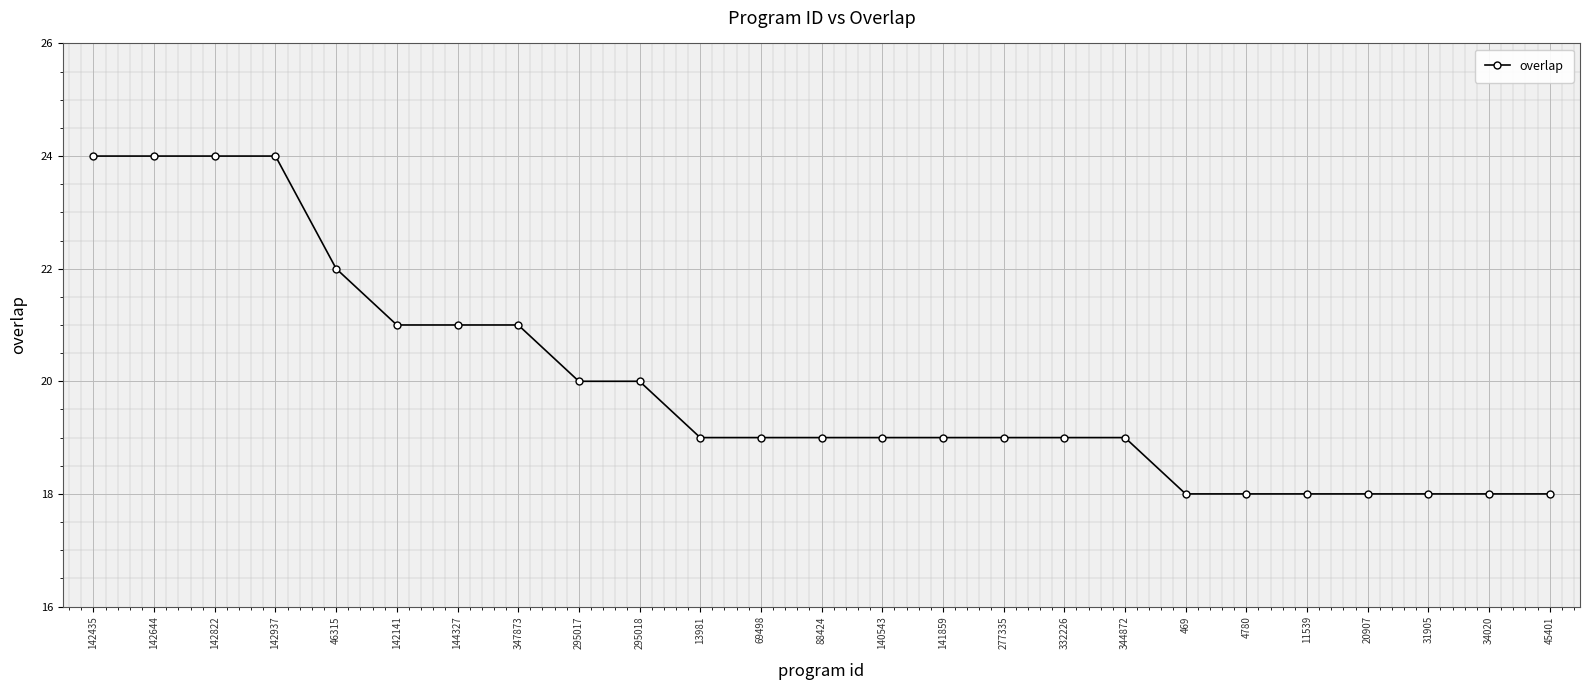

Does the chart have visible grid lines?

Yes